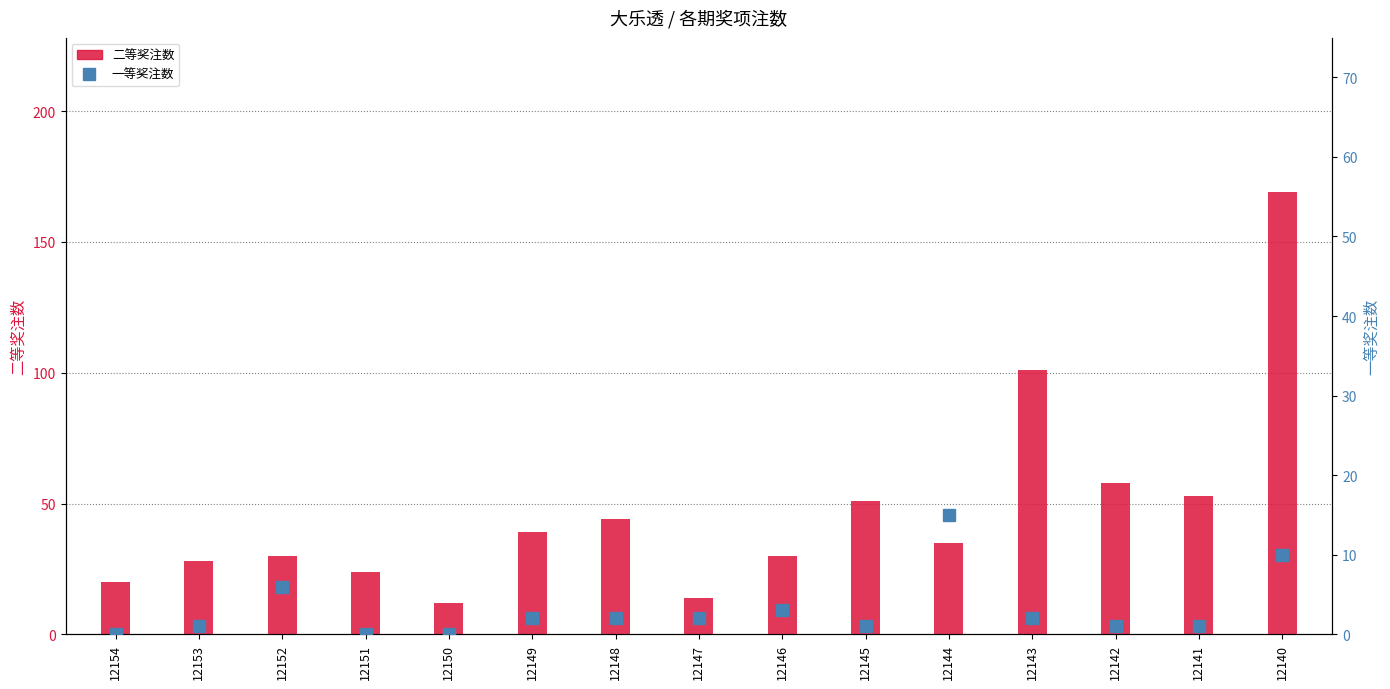

Which series has the widest spread of values?

二等奖注数